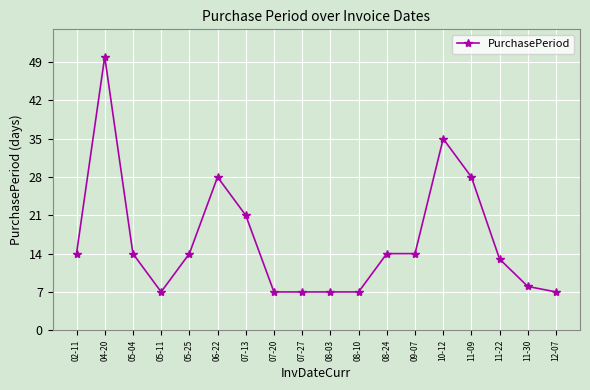

What is the smallest value displayed?

7